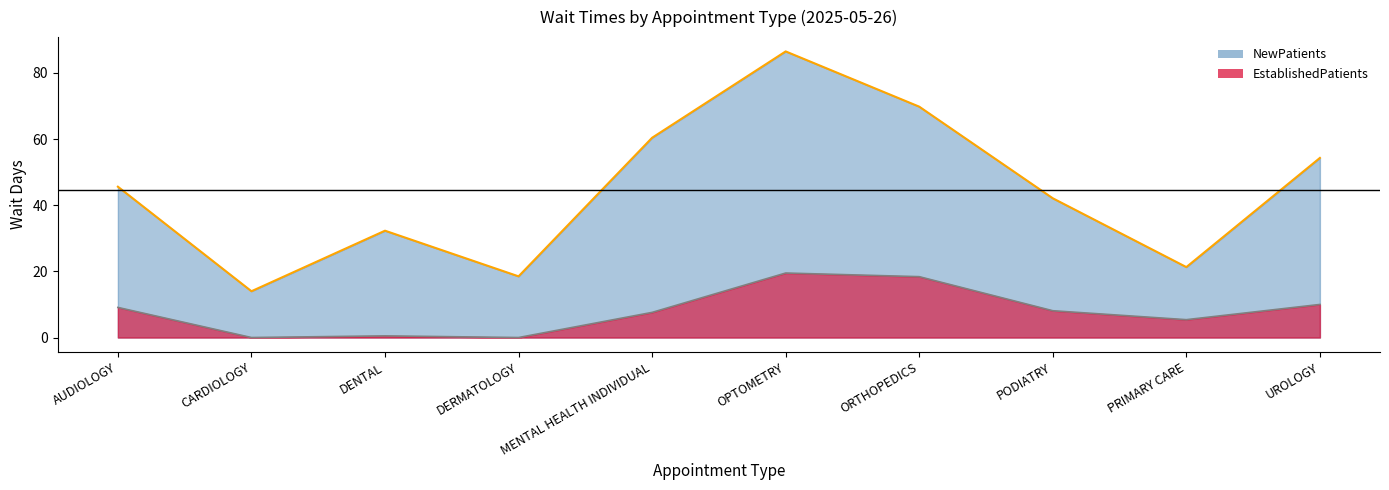

What is the sum of all EstablishedPatients values?

78.6